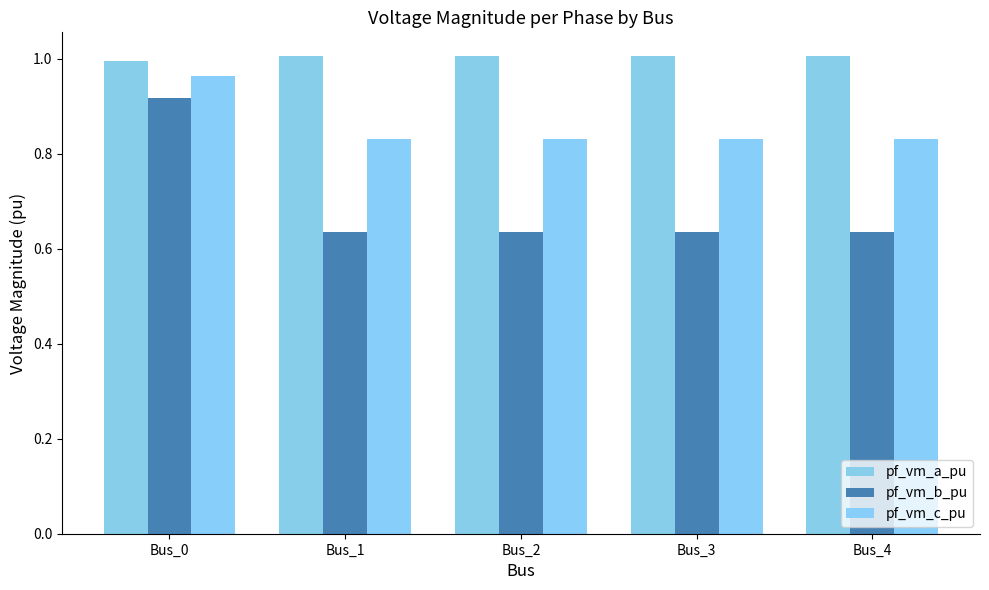

How many groups of bars are there?

5